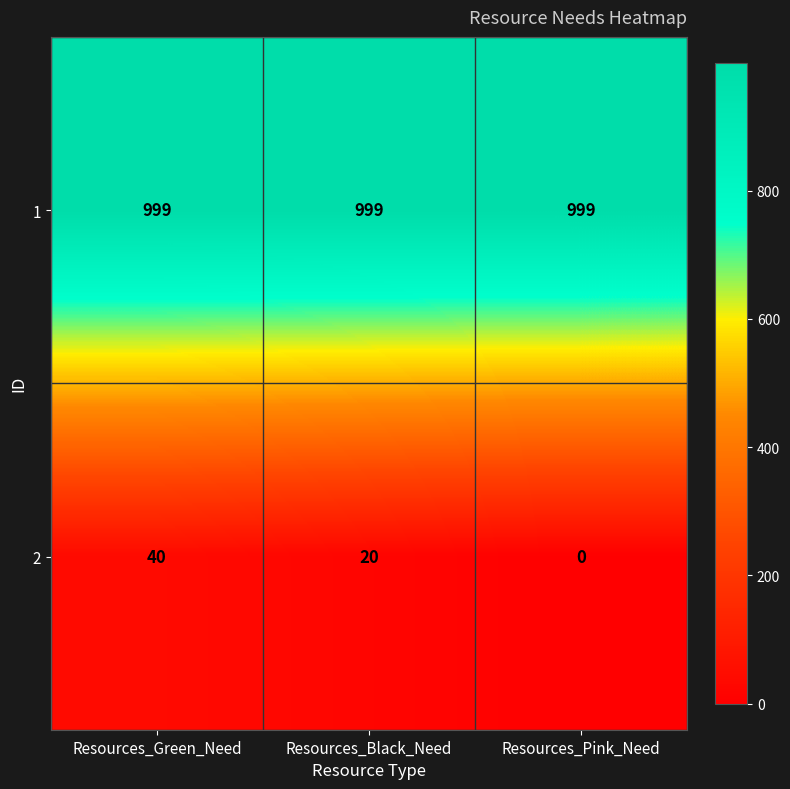

What is the maximum value for 2?

40